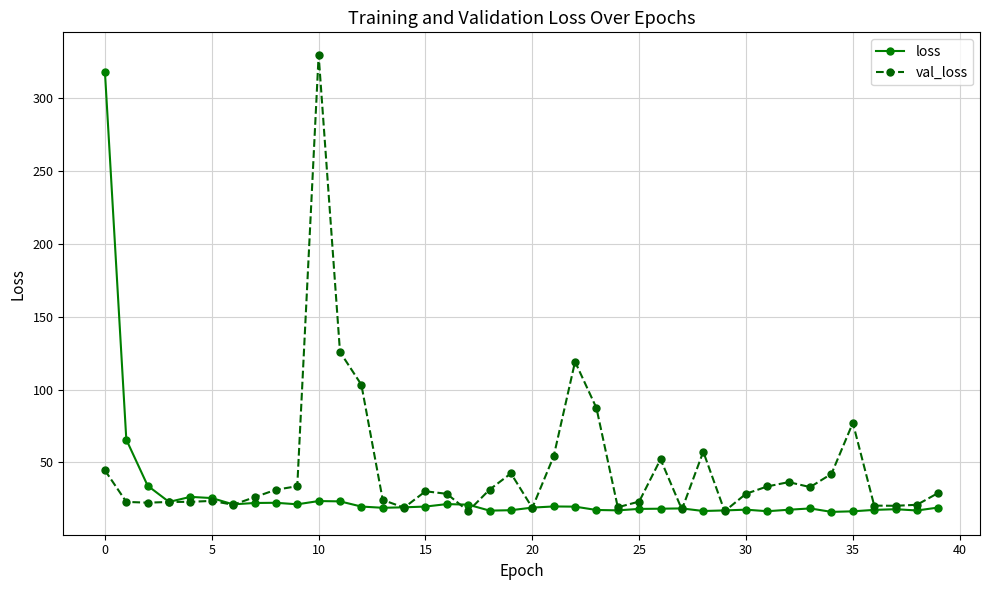

What is the value of the val_loss point at the 13th from the left?

103.3